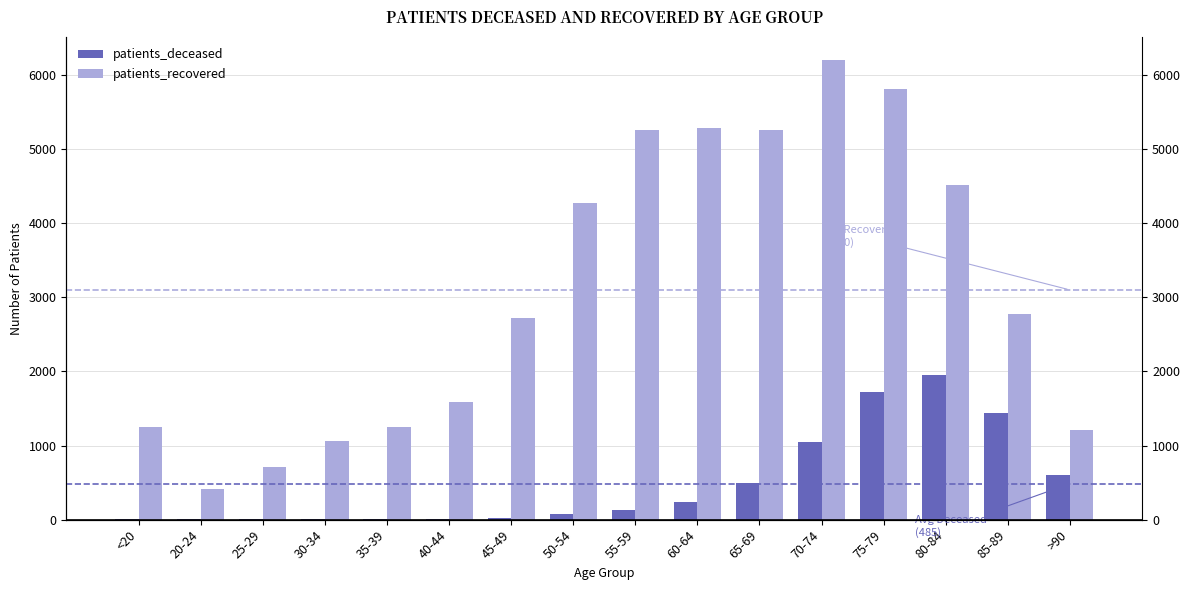

Count the number of categories in the chart.

16